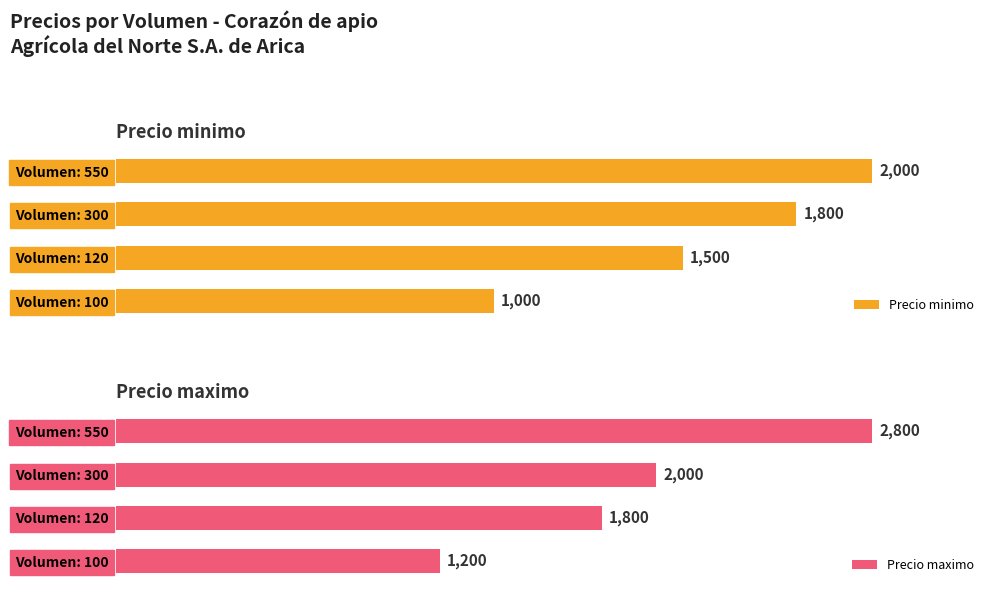

What is the greatest value displayed?

2800